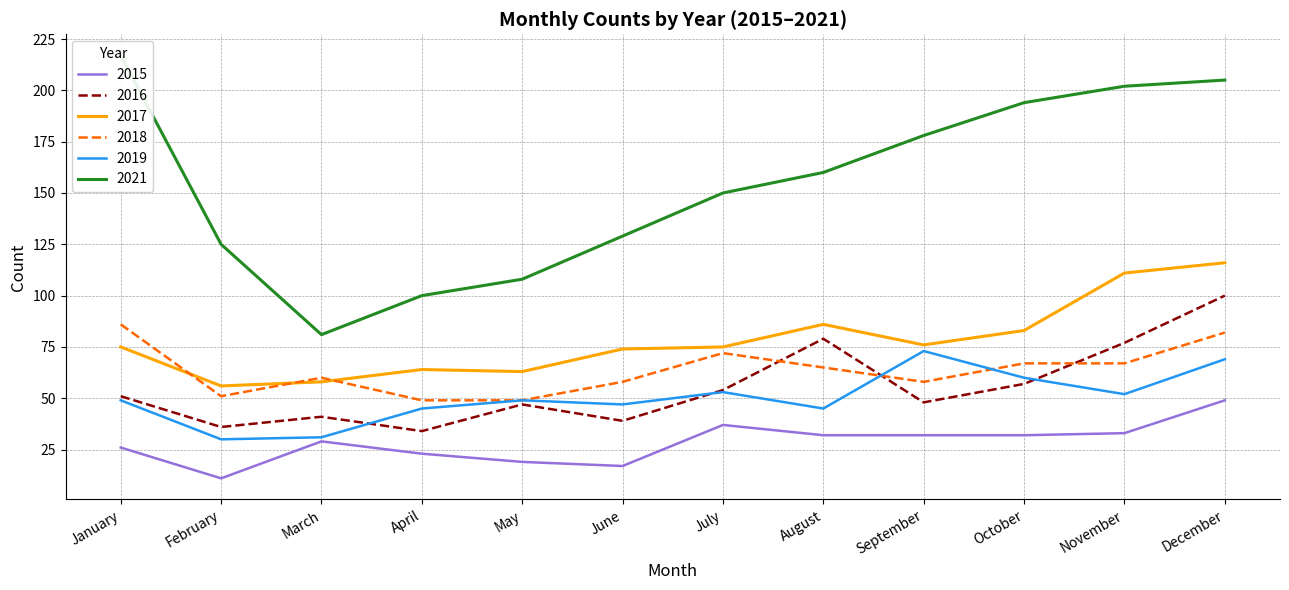

What is the total value across all series at July?

441